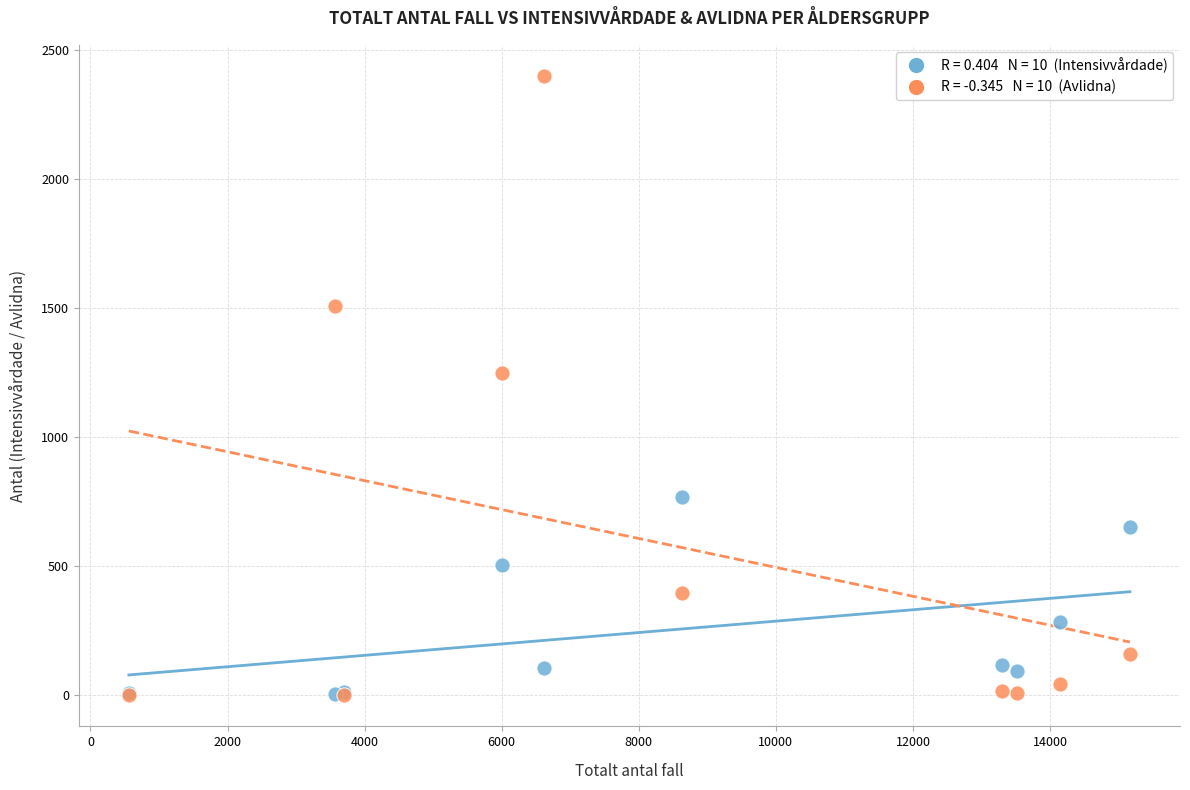

Across all series, what Y value is closest to 1200?

1248